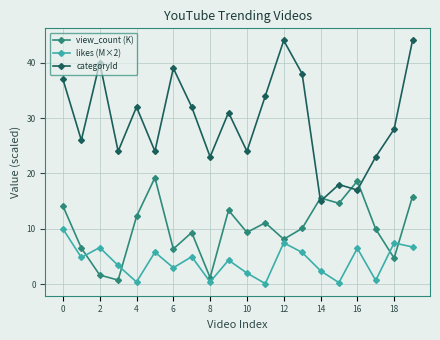

How many distinct data groups are displayed?

3